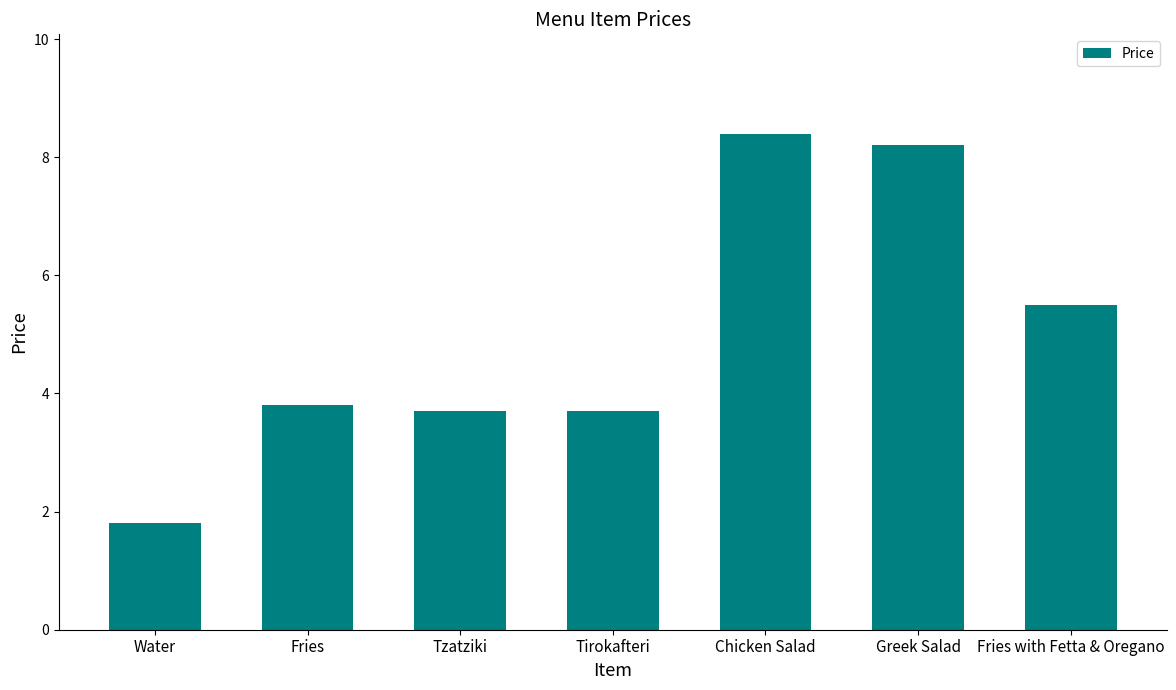

True or false: the data shows 3.7 at Tirokafteri.

True